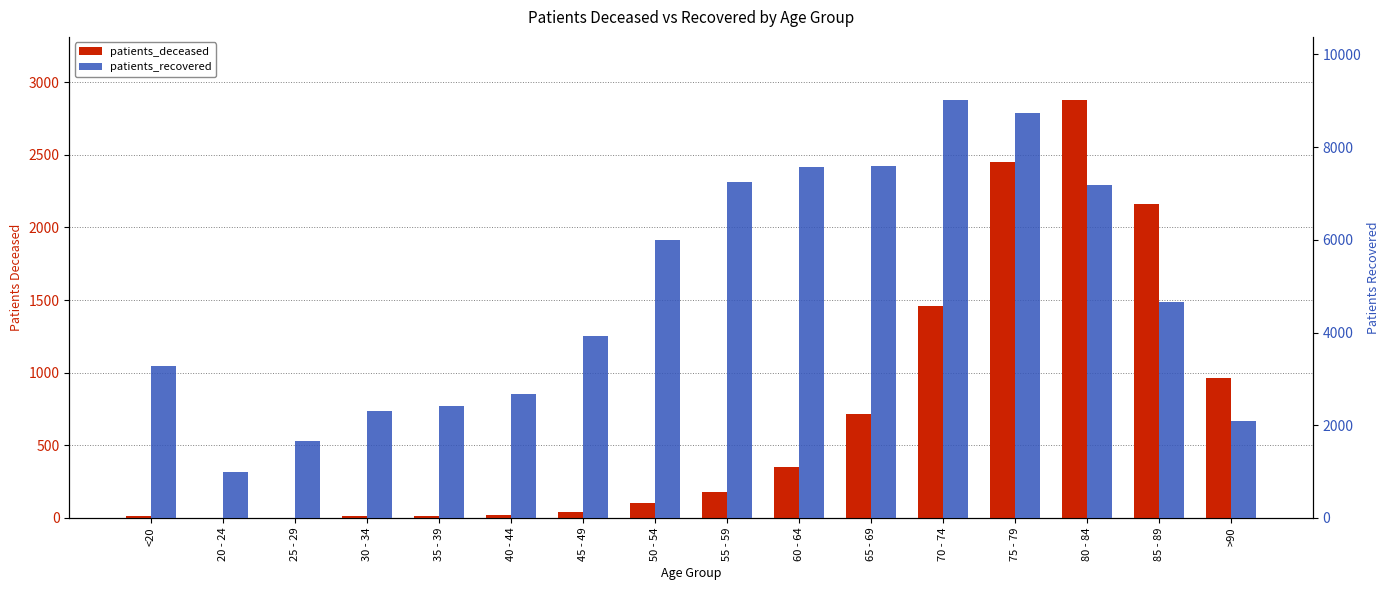

How many bars are there in each group?

2